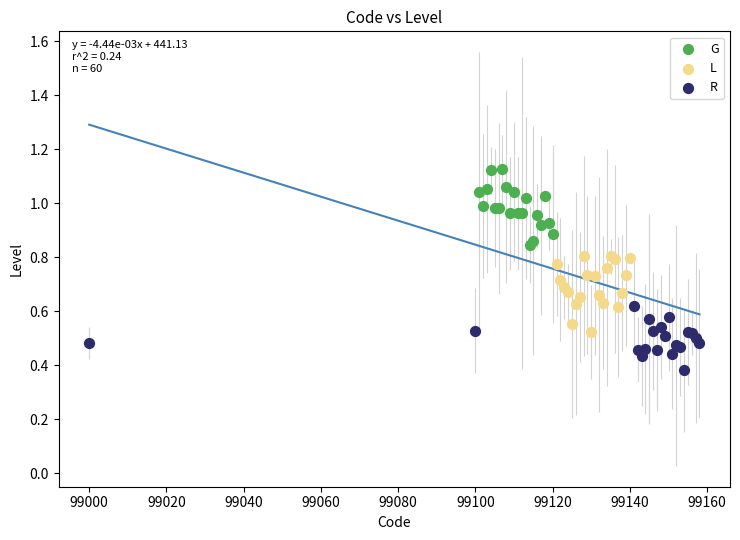

Which series contains the lowest Y value?

R